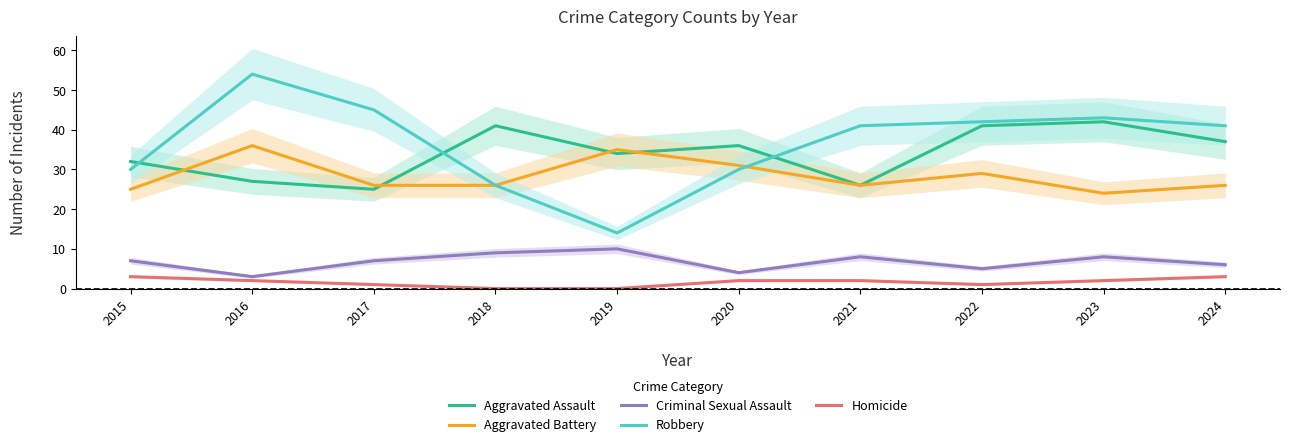

Reading left to right, transcribe all the data shown in this chart.

Aggravated Assault: 32	27	25	41	34	36	26	41	42	37
Aggravated Battery: 25	36	26	26	35	31	26	29	24	26
Criminal Sexual Assault: 7	3	7	9	10	4	8	5	8	6
Robbery: 30	54	45	26	14	30	41	42	43	41
Homicide: 3	2	1	0	0	2	2	1	2	3